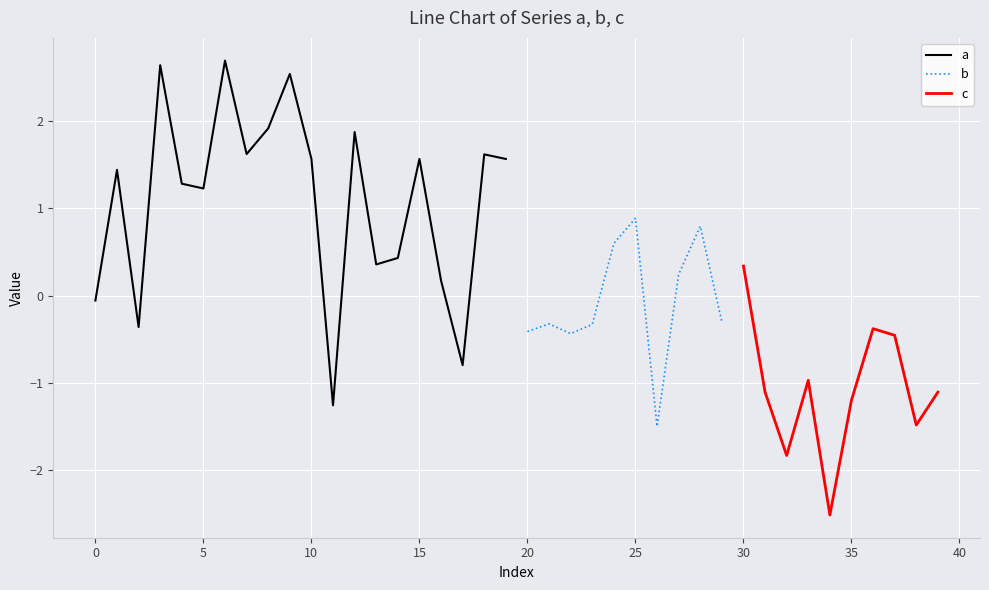

The a series shows 1.6 at 10. True or false?

True